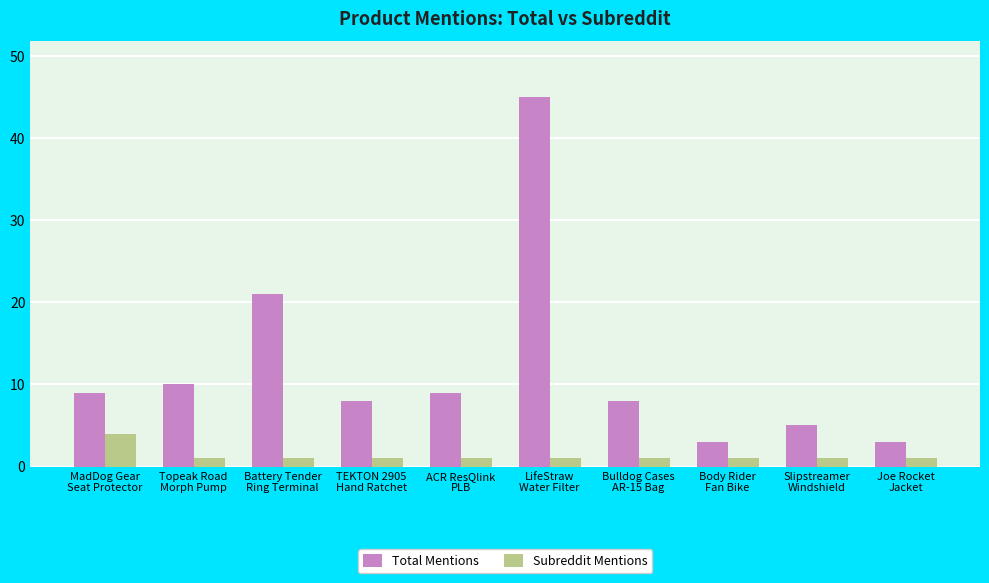

What is the sum of all Subreddit Mentions values?

13